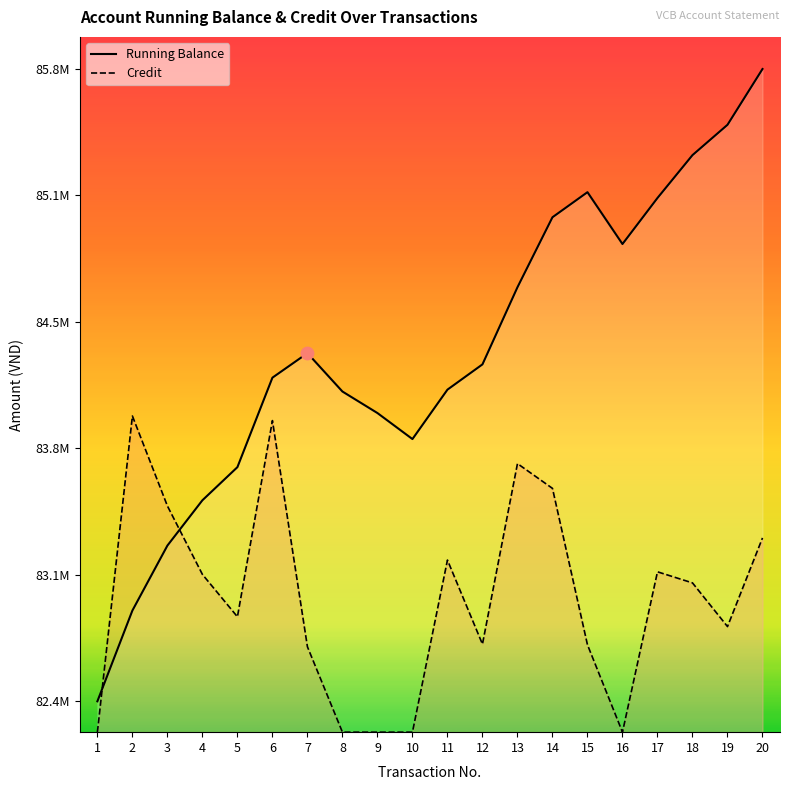

Which series has the largest total across all categories?

Running Balance